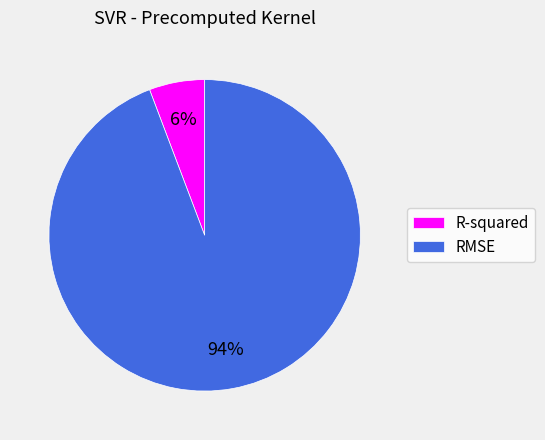

What is the majority slice?

RMSE